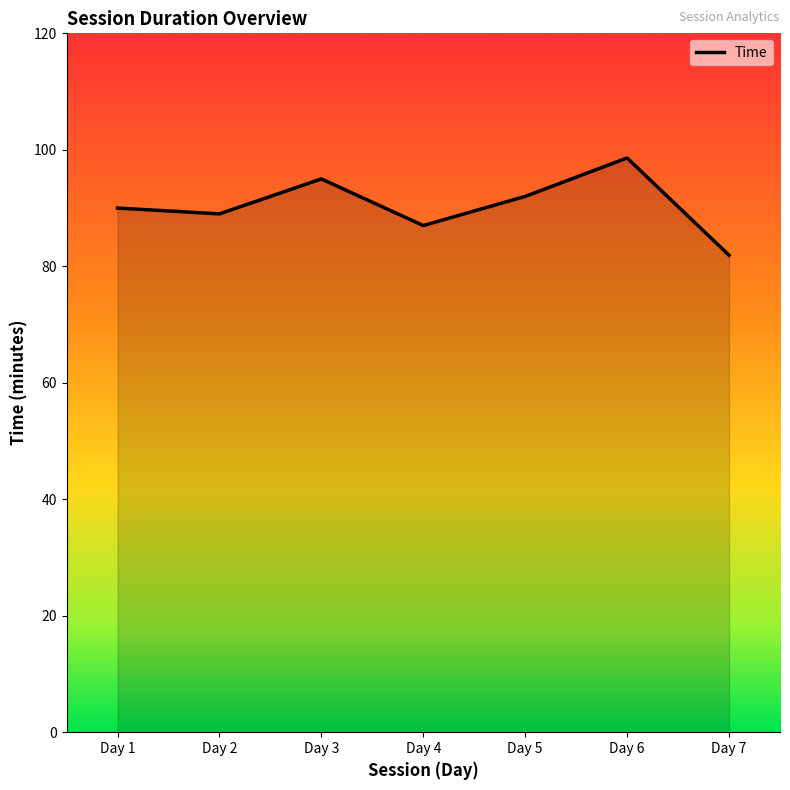

Rank the categories by value from lowest to highest.

Day 7, Day 4, Day 2, Day 1, Day 5, Day 3, Day 6